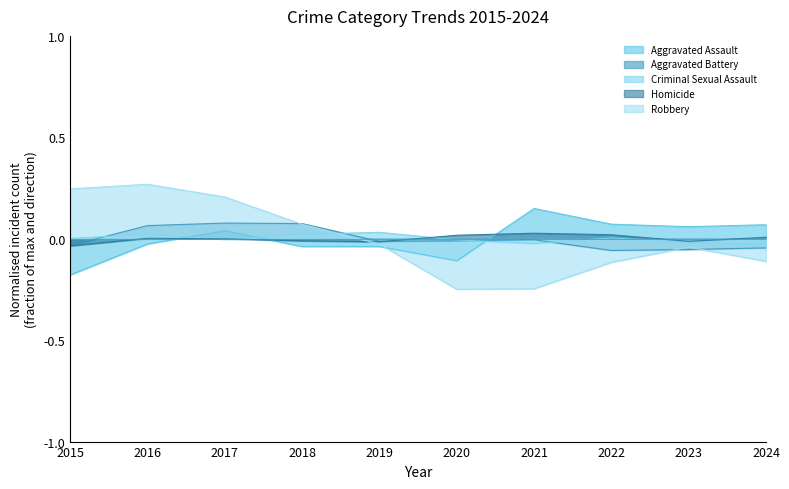

Reading left to right, transcribe all the data shown in this chart.

Aggravated Assault: -0.2	-0.0	0.0	-0.0	-0.0	-0.1	0.1	0.1	0.1	0.1
Aggravated Battery: -0.0	0.1	0.1	0.1	-0.0	-0.0	-0.0	-0.1	-0.1	-0.0
Criminal Sexual Assault: 0.0	0.0	-0.0	0.0	0.0	-0.0	-0.0	0.0	-0.0	-0.0
Homicide: -0.0	0.0	-0.0	-0.0	-0.0	0.0	0.0	0.0	-0.0	0.0
Robbery: 0.2	0.3	0.2	0.1	-0.0	-0.2	-0.2	-0.1	-0.0	-0.1